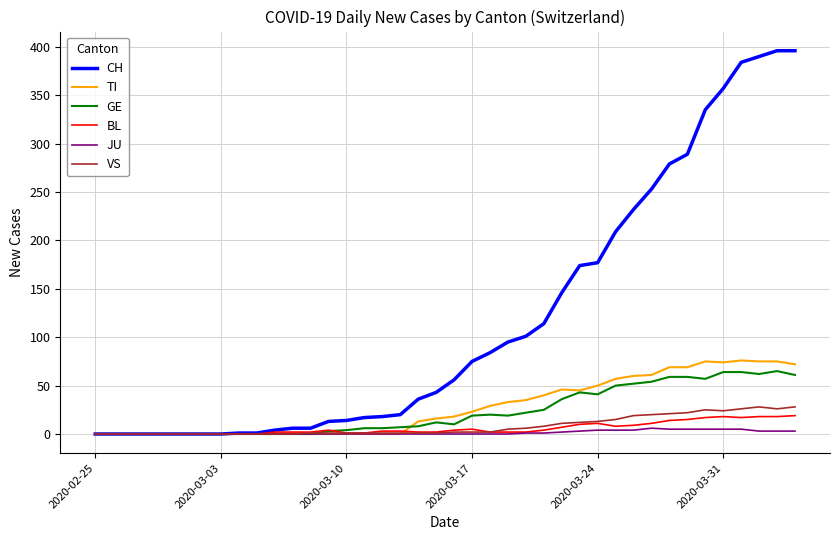

Which series has the largest total across all categories?

CH